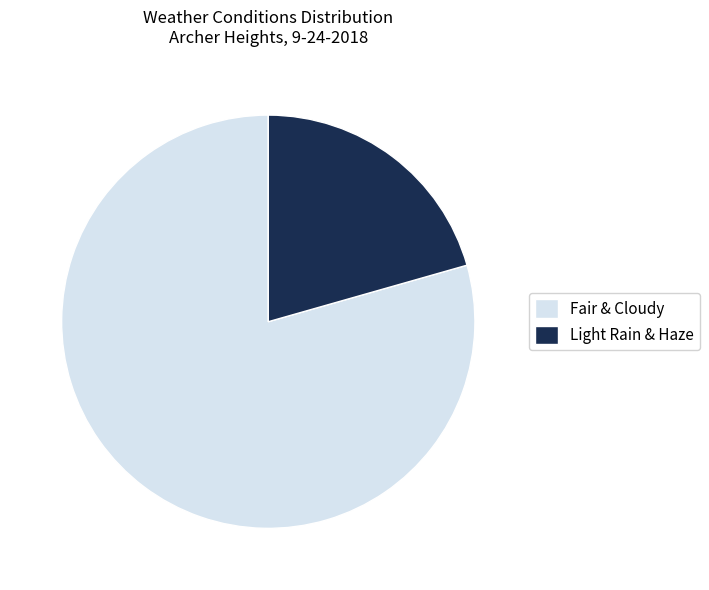

Count the number of slices in the pie.

2